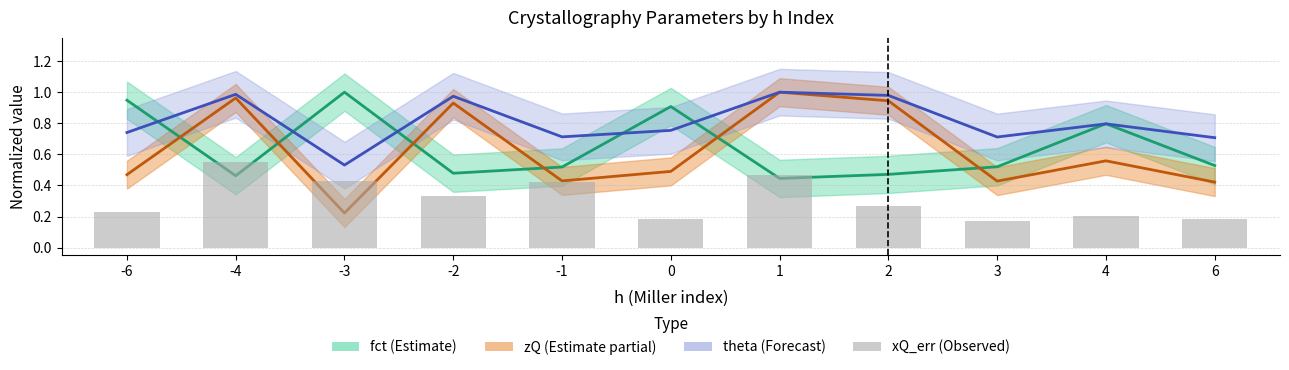

At which label is the value closest to 0?

3